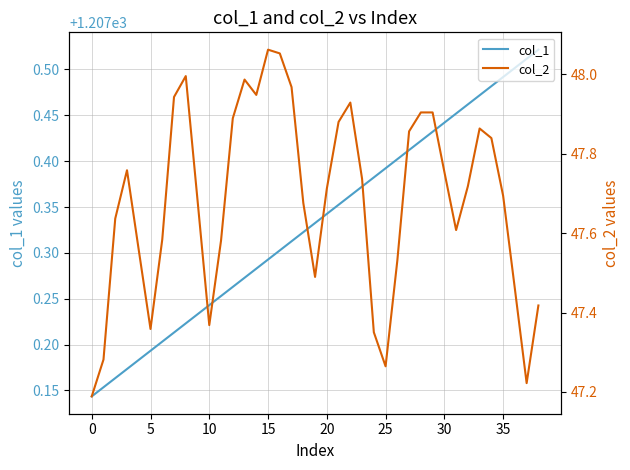

What is the label of the 16th point from the right?

23